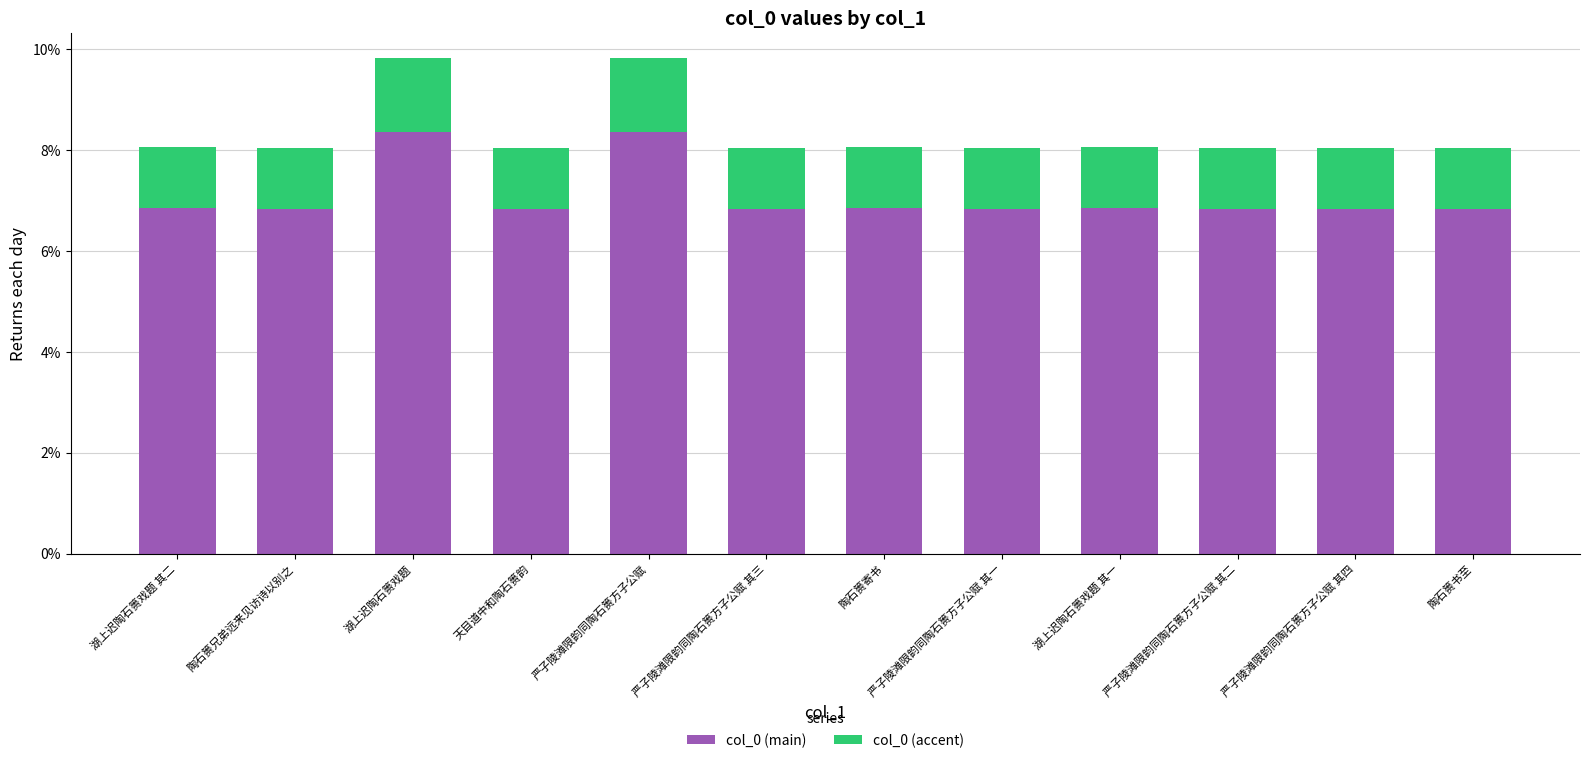

What is the difference between the maximum and minimum values in the col_0 (main) series?

1.5